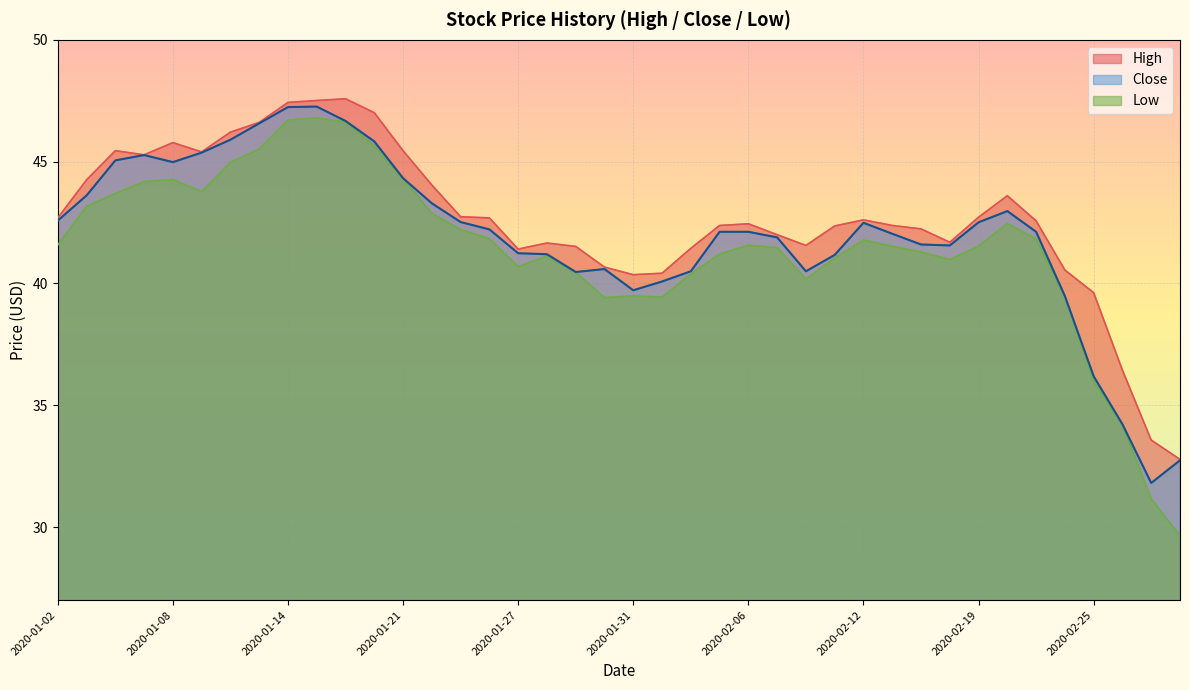

Which category has the highest value across all series?

2020-01-16